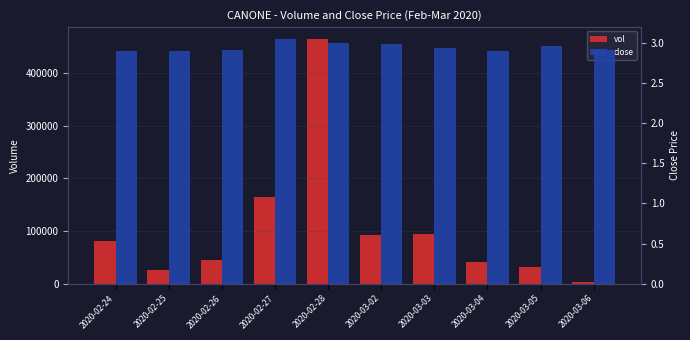

What is the sum of the vol values at 2020-02-25 and 2020-03-03?

119200.0